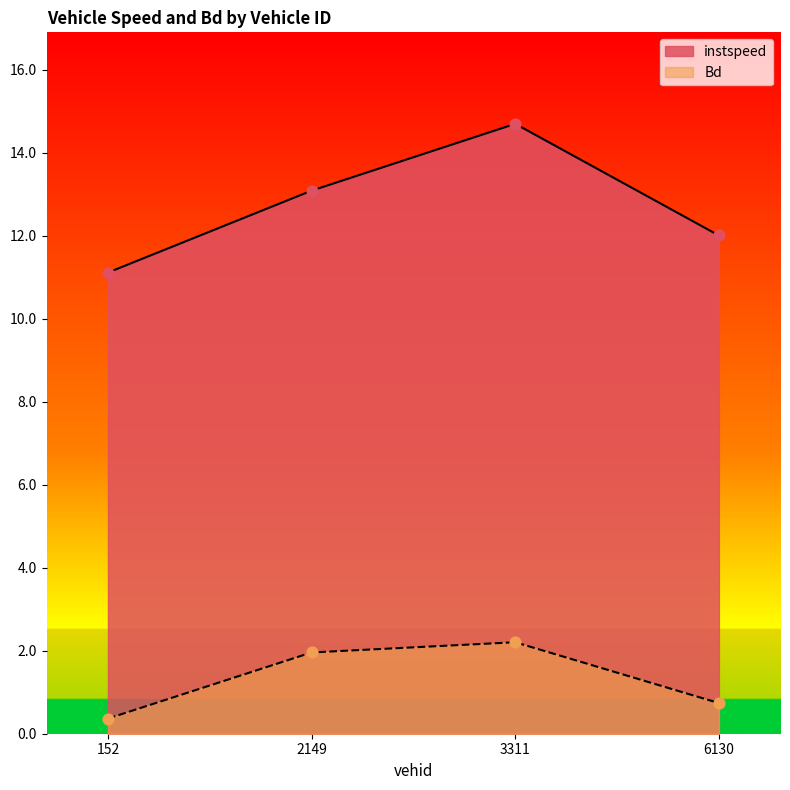

At how many categories does at least one series exceed 0?

4